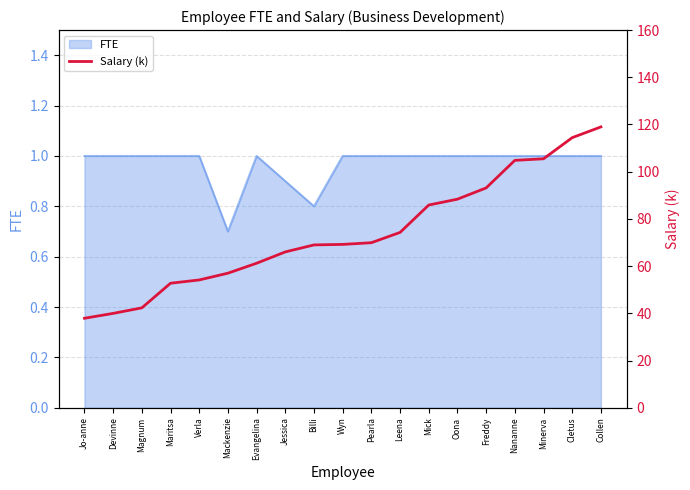

Reading left to right, extract all data points from this chart.

Jo-anne=37.9	Devinne=40.0	Magnum=42.3	Maritsa=52.7	Verla=54.1	Mackenzie=57.0	Evangelina=61.2	Jessica=66.0	Billi=69.0	Wyn=69.2	Pearla=69.9	Leena=74.3	Mick=85.9	Oona=88.4	Freddy=93.1	Nananne=104.8	Minerva=105.5	Cletus=114.4	Collen=119.0